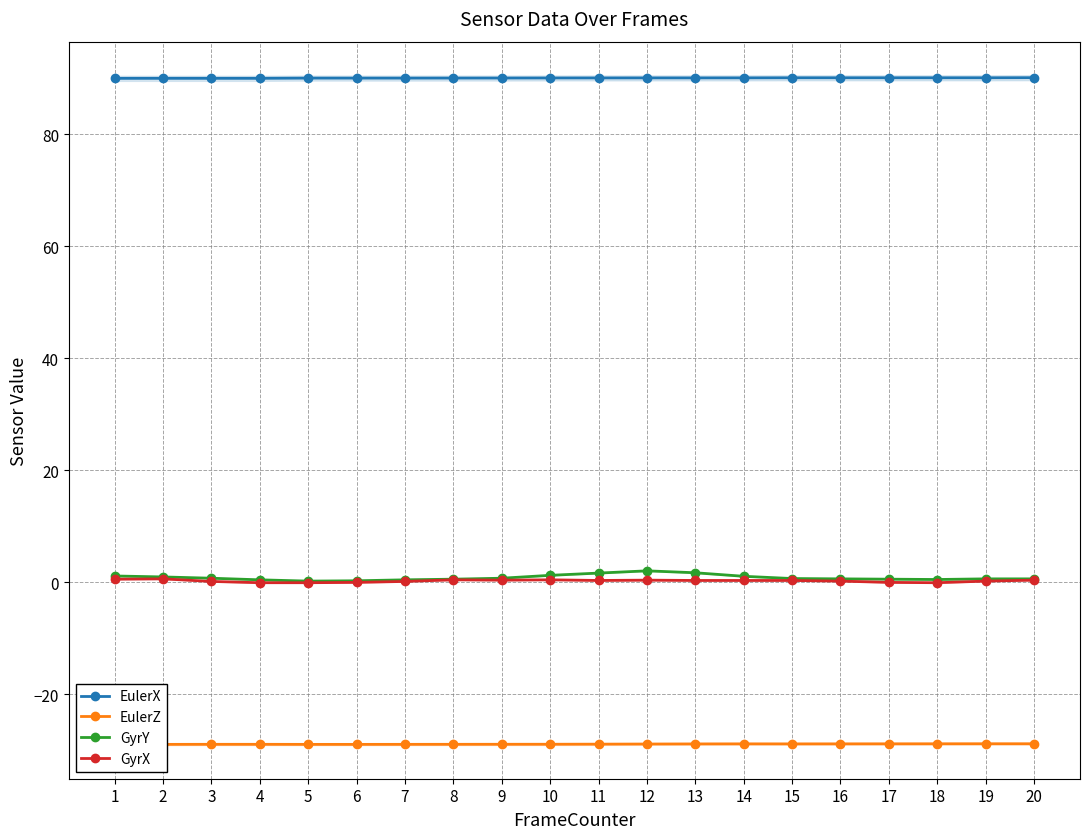

Rank the series by their maximum value, from highest to lowest.

EulerX, GyrY, GyrX, EulerZ